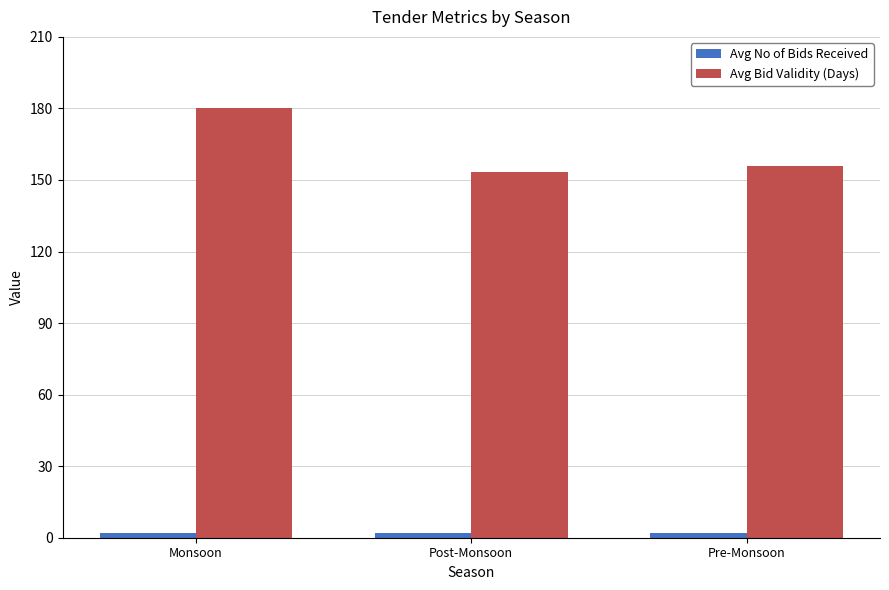

The value of Avg Bid Validity (Days) at Pre-Monsoon is 156.0. True or false?

True